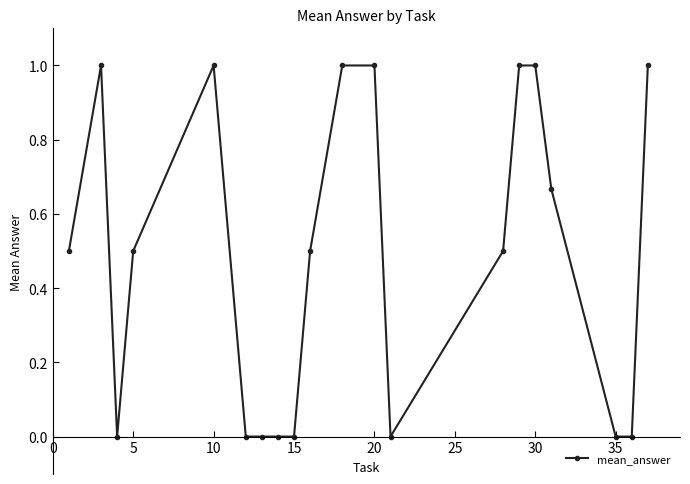

What is the difference between the maximum and minimum values?

1.0